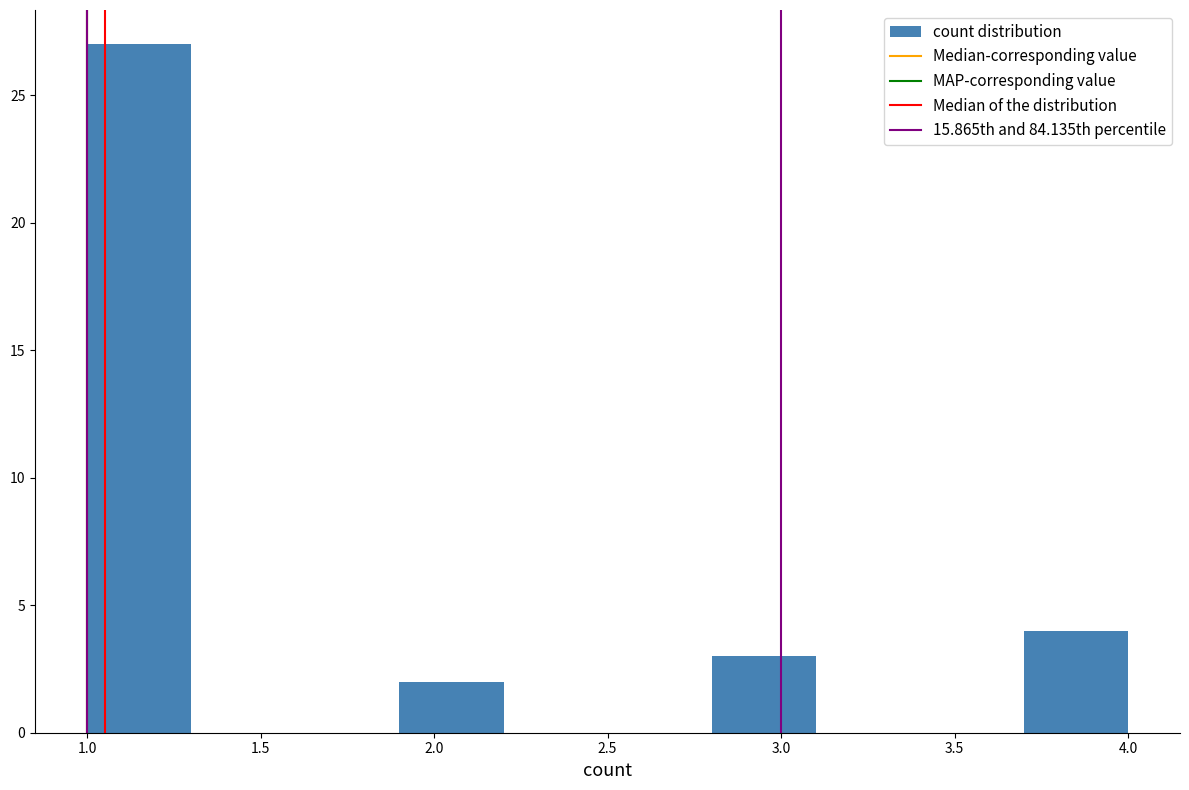

Over which range of the x-axis is the bar tallest?

1.0 to 1.3